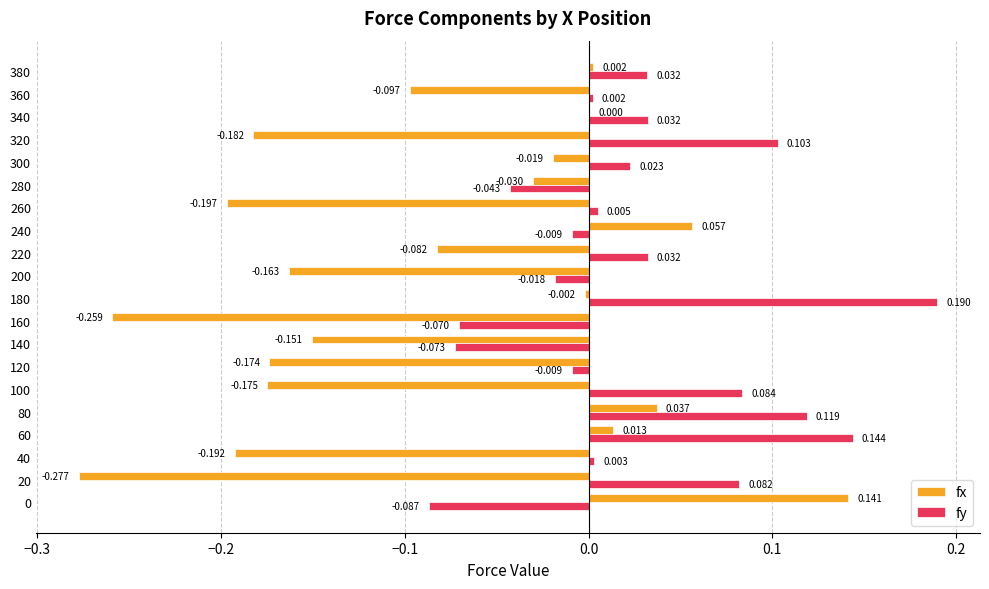

Which series has the largest total across all categories?

fy